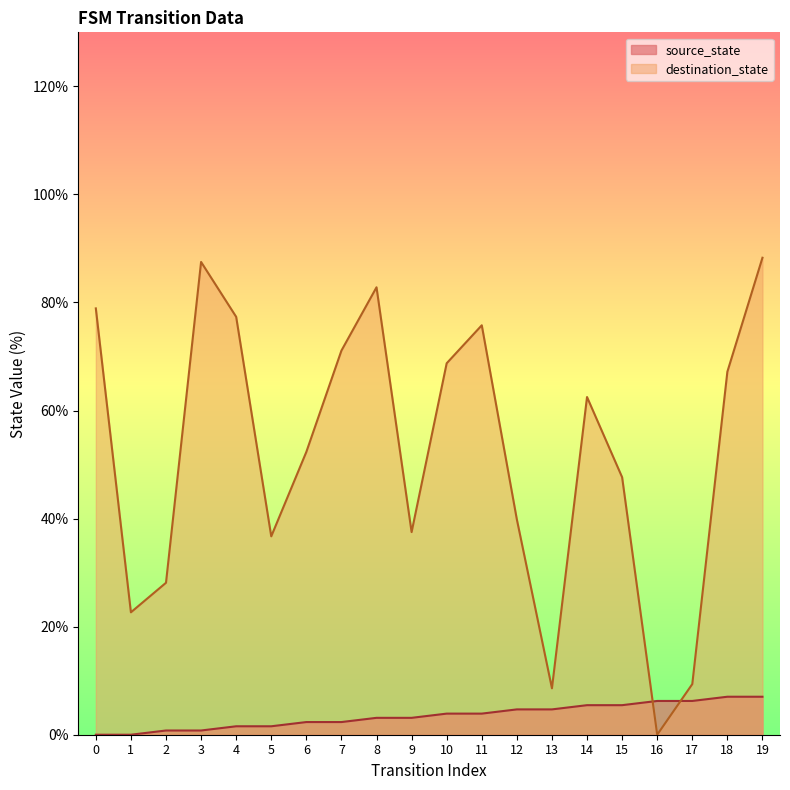

What is the total value across all series at 2?

28.9